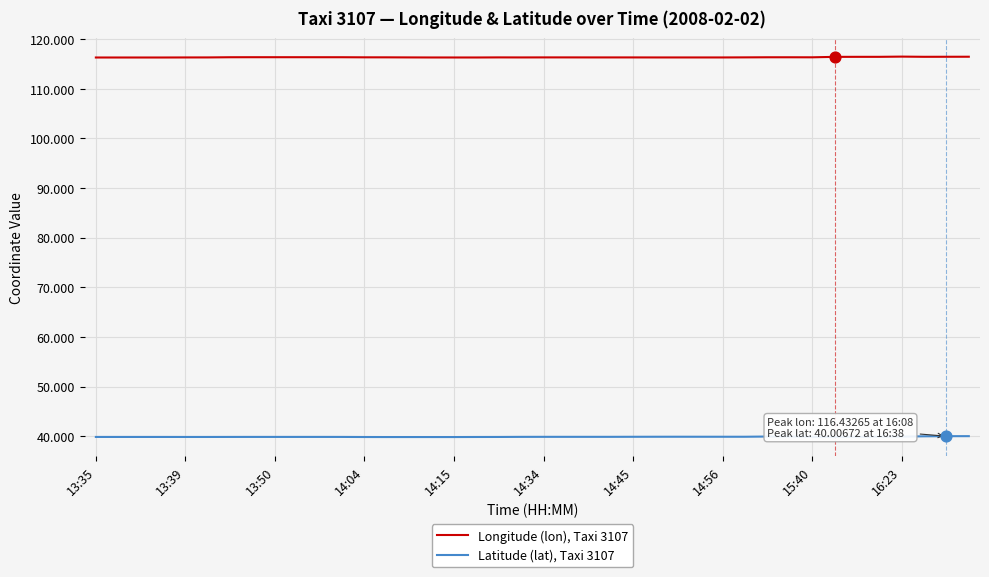

At how many categories does at least one series exceed 84?

40